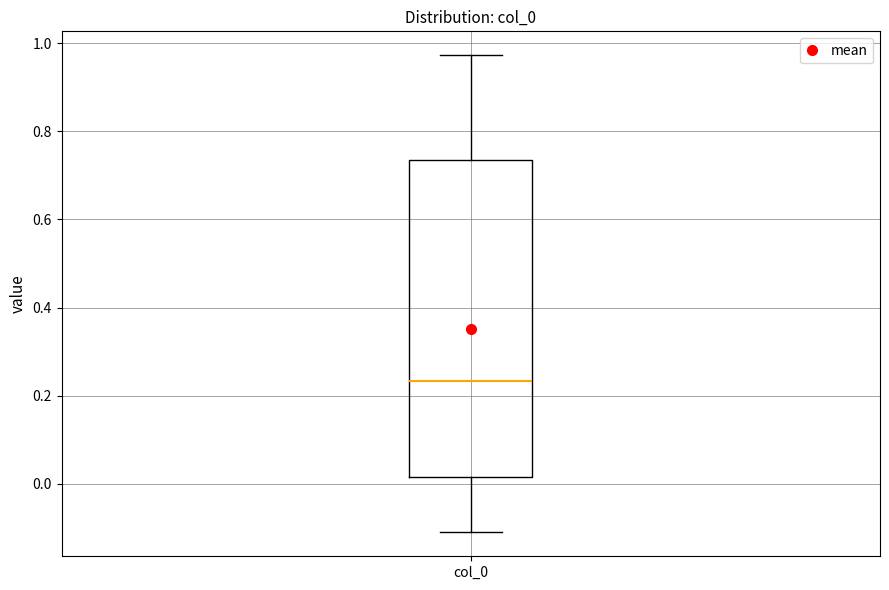

Transcribe this box plot: give where the median line is, the range the box spans, and where the two whiskers end, as read against the y-axis. The values are not printed on the chart, so give them approximately, as read against the axis.

median 0.24, box 0.02 to 0.74, whiskers -0.12 to 0.98